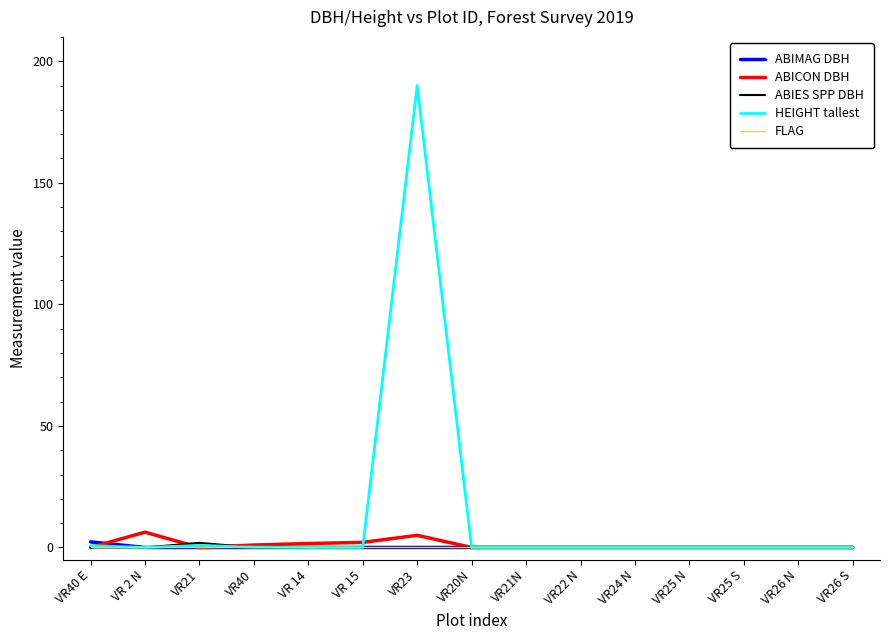

Which series has the widest spread of values?

HEIGHT tallest